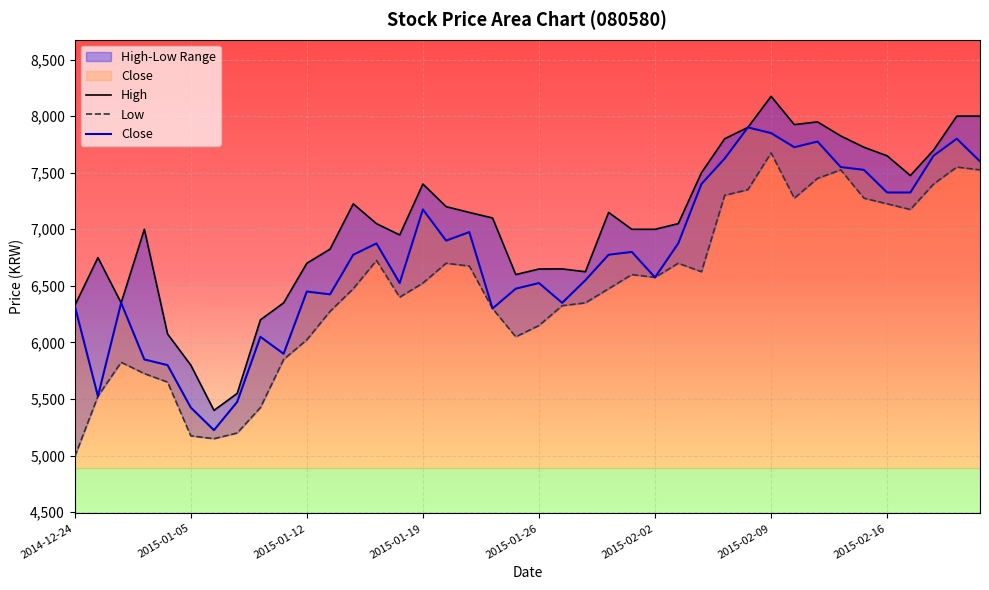

The value of Close at 2015-02-02 is 2484. True or false?

False